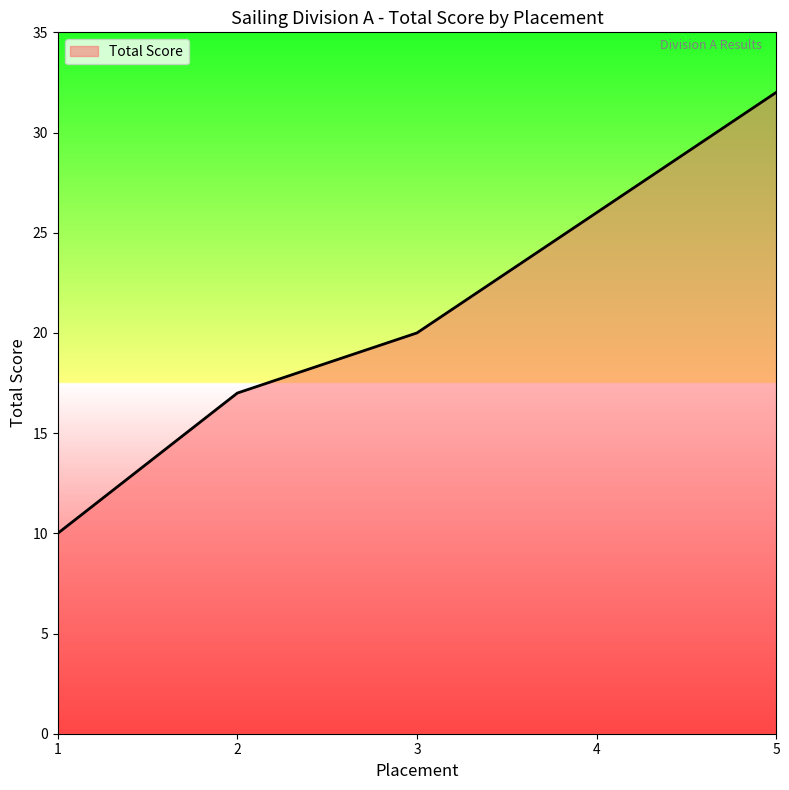

How many values are between 17 and 26?

3